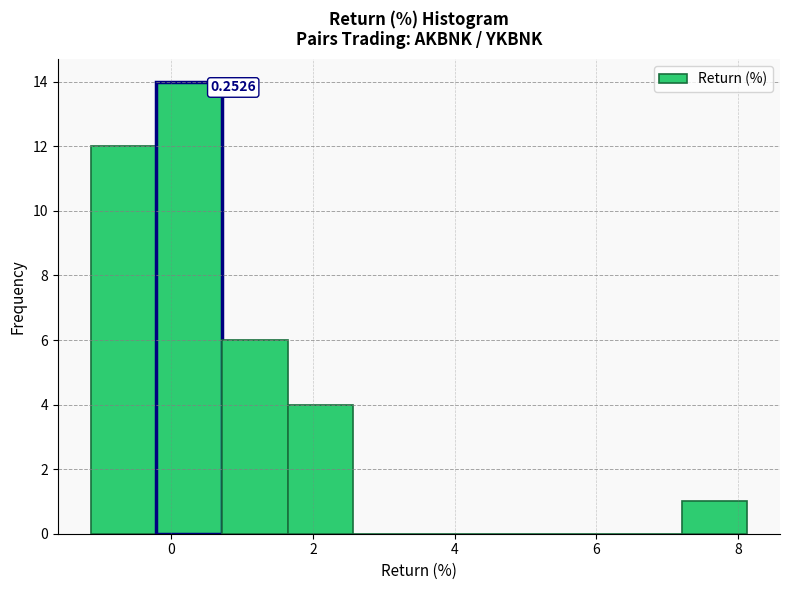

Over which range of the x-axis is the bar tallest?

-0.2 to 0.8